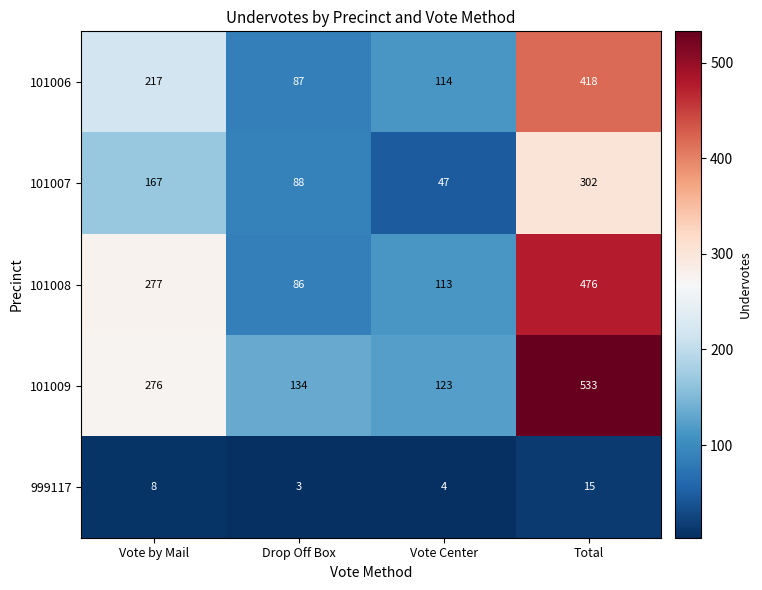

How many values in the 101008 series are below 277?

2